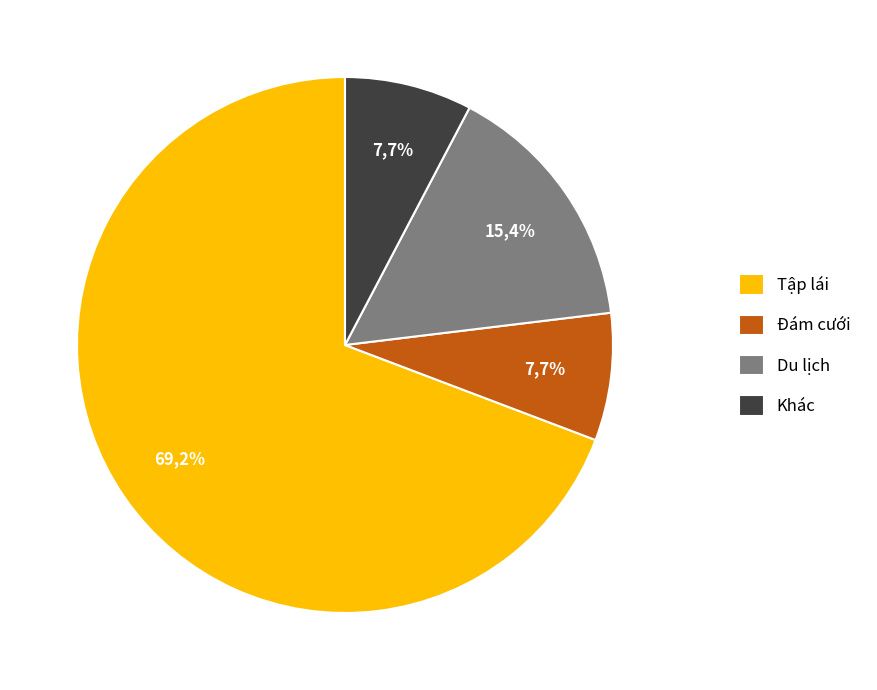

What is the smallest slice in the pie chart?

Đám cưới